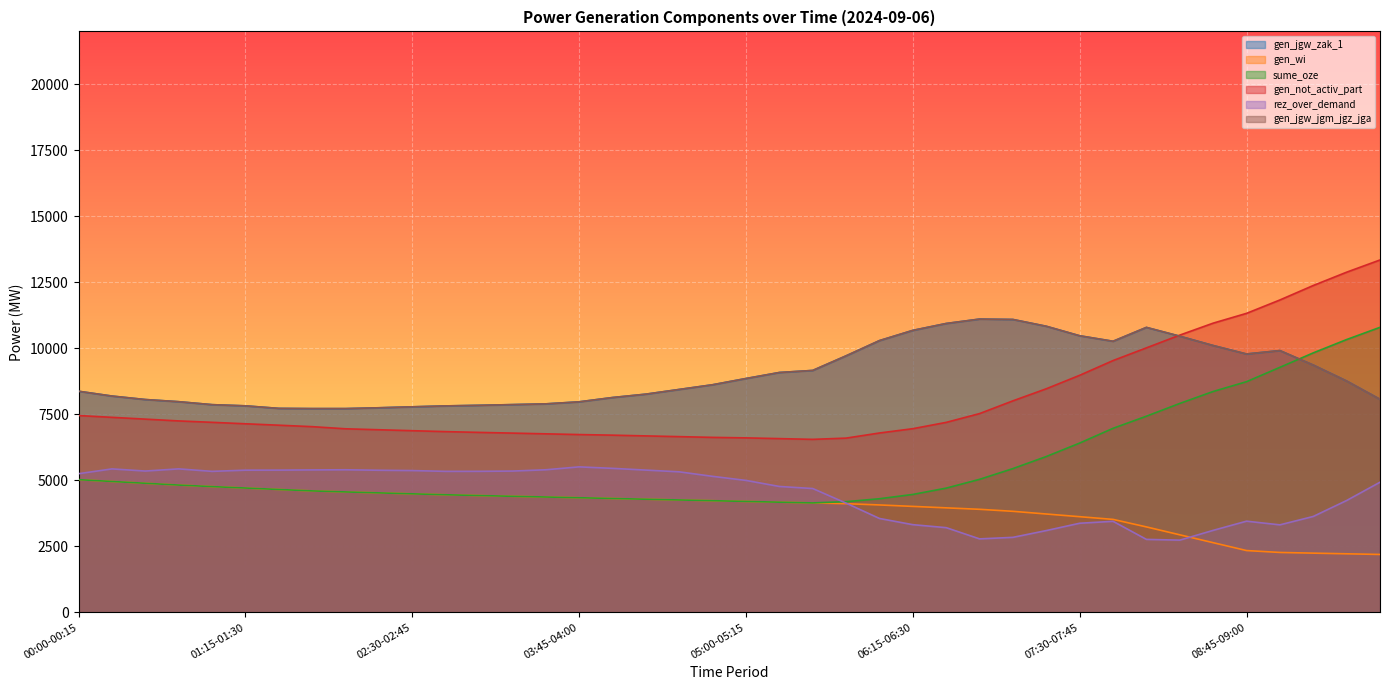

Where do gen_jgw_zak_1 and gen_not_activ_part first cross each other?

08:00-08:15 and 08:15-08:30